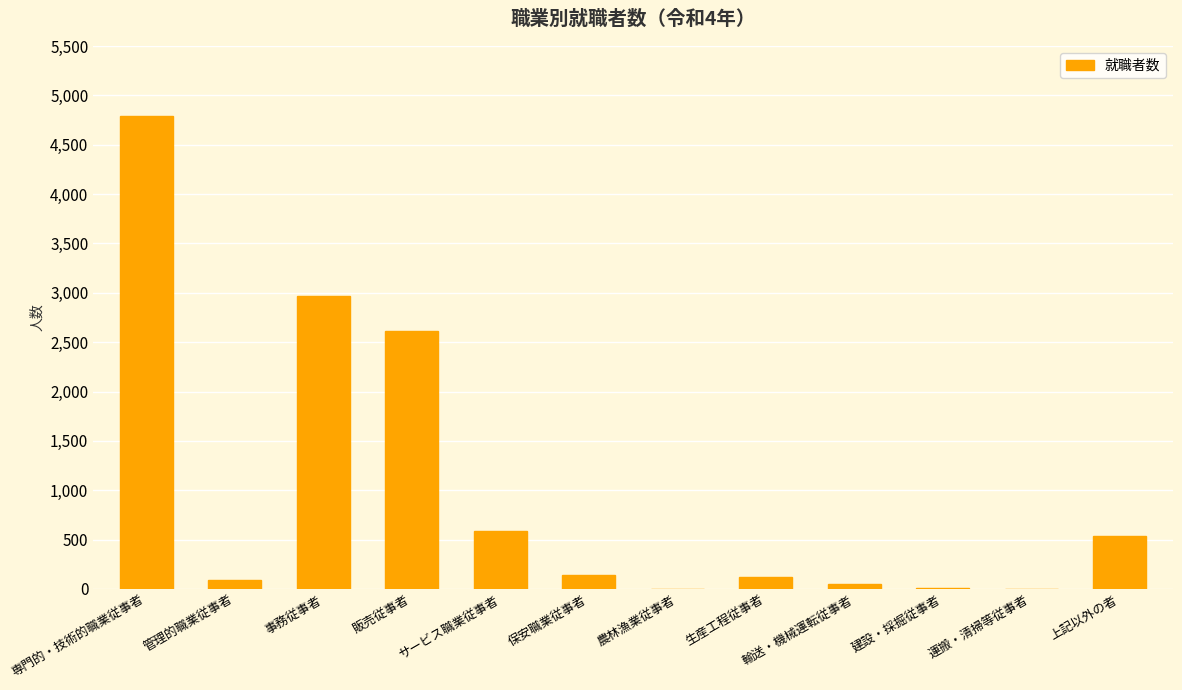

What is the sum of all values?

11904